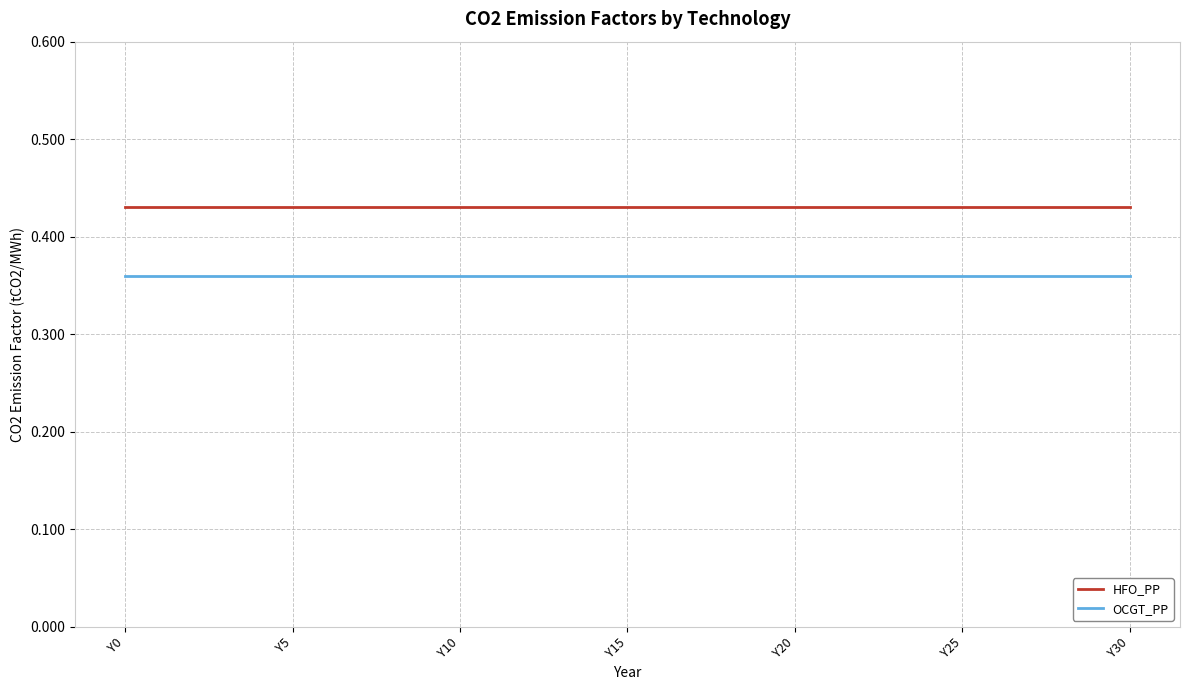

Which series has the largest total across all categories?

HFO_PP